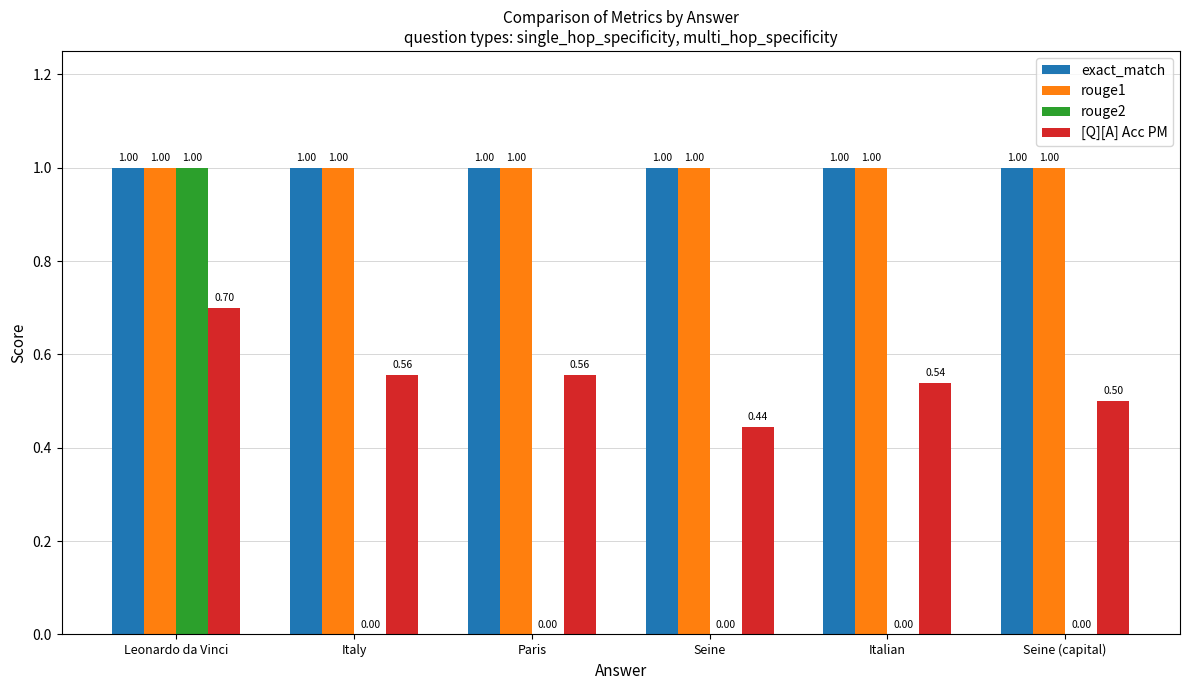

Does the chart contain stacked bars?

No